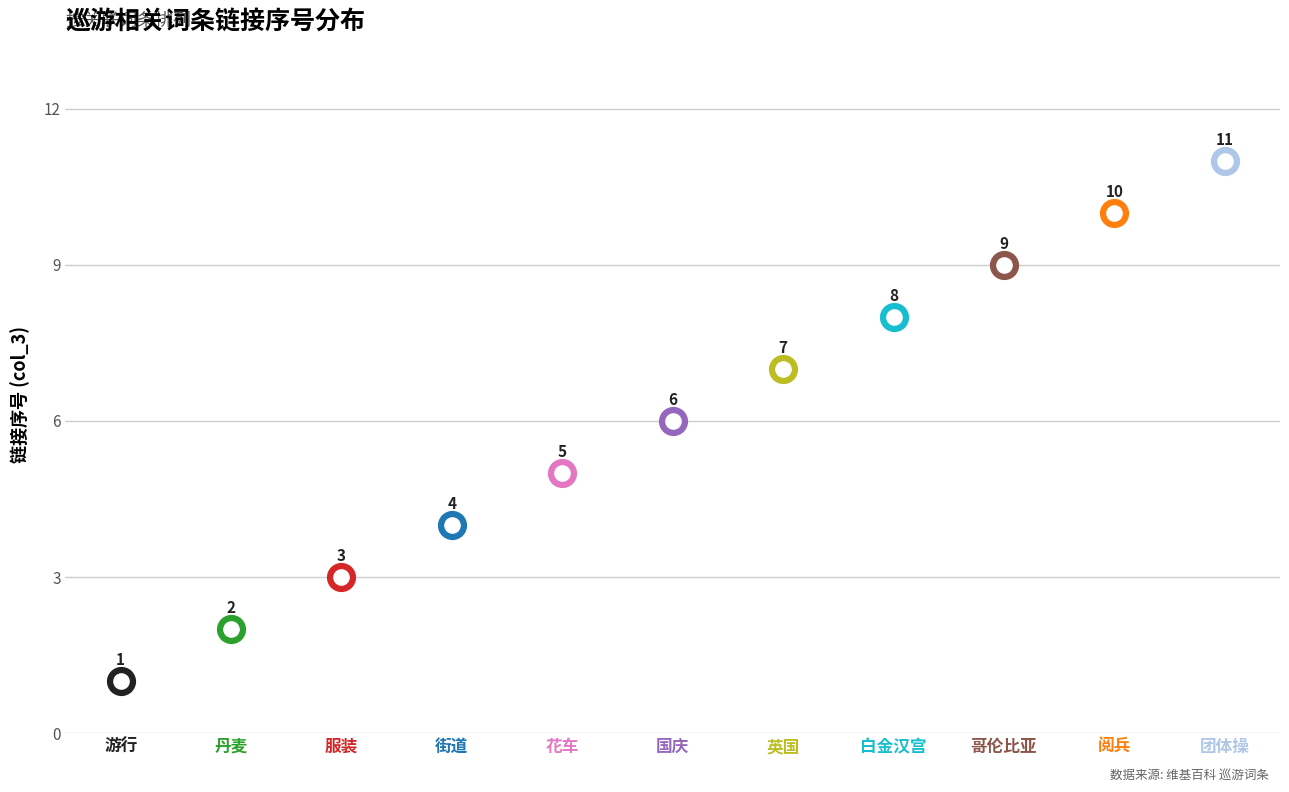

Between 阅兵 and 服装, which is larger?

阅兵